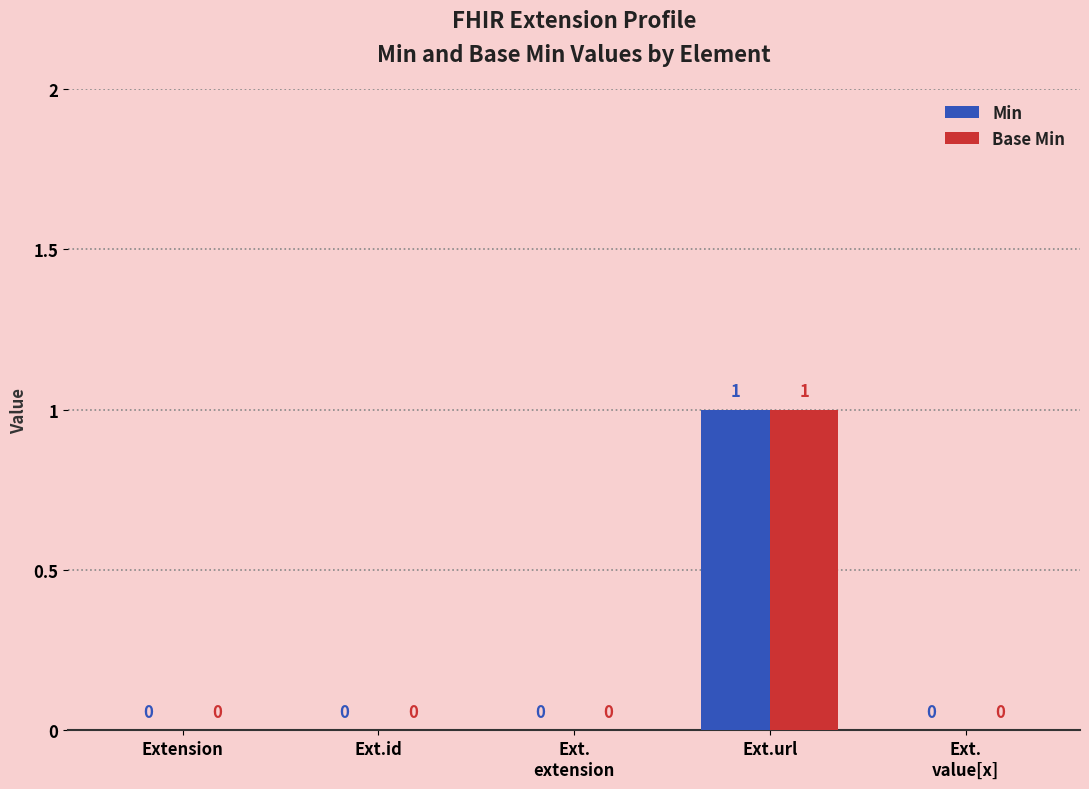

At which category is the sum across all series the highest?

Ext.url